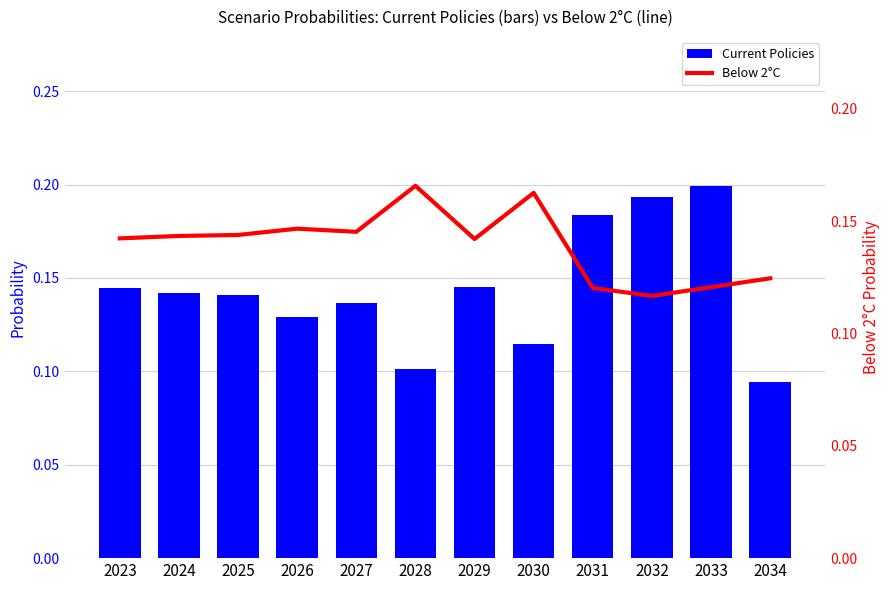

What is the value of the Current Policies bar at the 4th from the left?

0.1